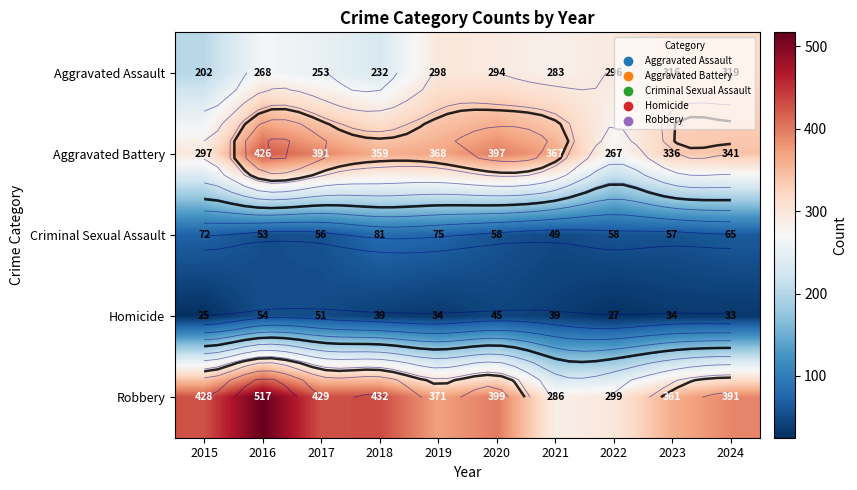

Is the value of Aggravated Assault at 2019 greater than the value of Homicide at 2021?

Yes